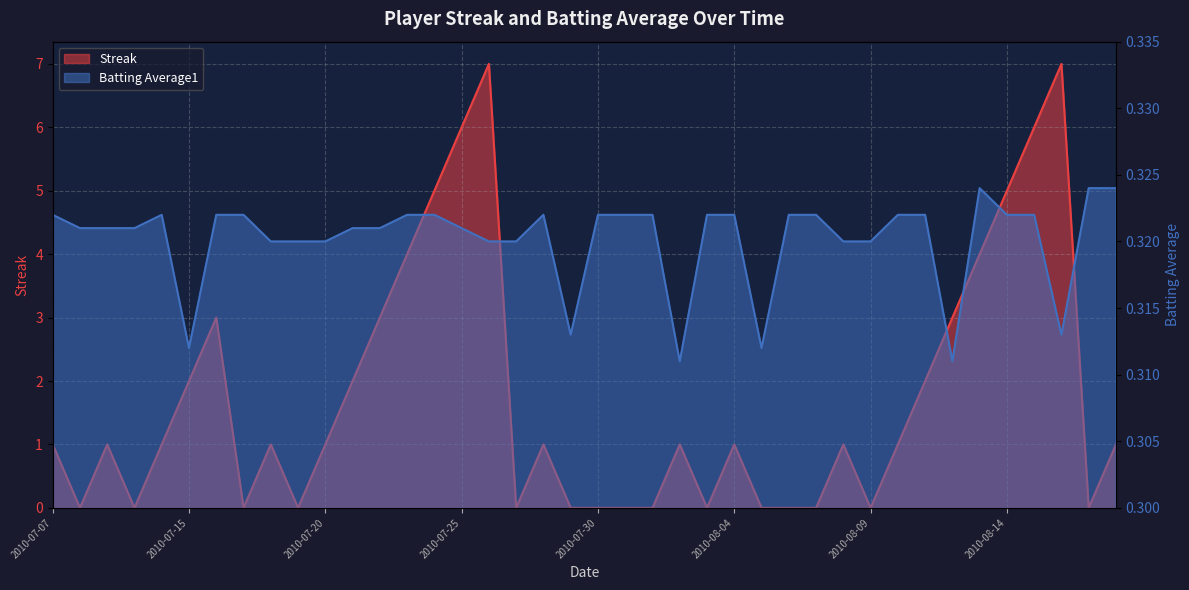

Reading left to right, extract all data points from this chart.

Streak: 1.0	0.0	1.0	0.0	1.0	2.0	3.0	0.0	1.0	0.0	1.0	2.0	3.0	4.0	5.0	6.0	7.0	0.0	1.0	0.0	0.0	0.0	0.0	1.0	0.0	1.0	0.0	0.0	0.0	1.0	0.0	1.0	2.0	3.0	4.0	5.0	6.0	7.0	0.0	1.0
Batting Average1: 0.3	0.3	0.3	0.3	0.3	0.3	0.3	0.3	0.3	0.3	0.3	0.3	0.3	0.3	0.3	0.3	0.3	0.3	0.3	0.3	0.3	0.3	0.3	0.3	0.3	0.3	0.3	0.3	0.3	0.3	0.3	0.3	0.3	0.3	0.3	0.3	0.3	0.3	0.3	0.3